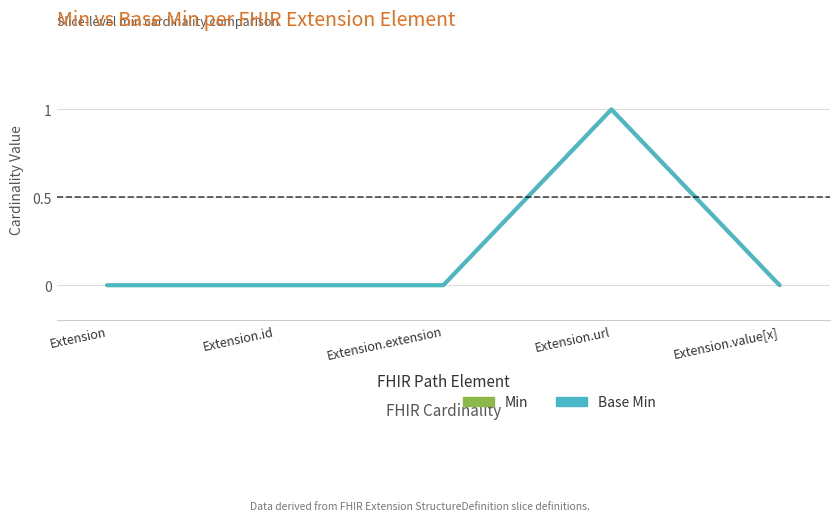

What is the label of the 2nd point from the right?

Extension.url